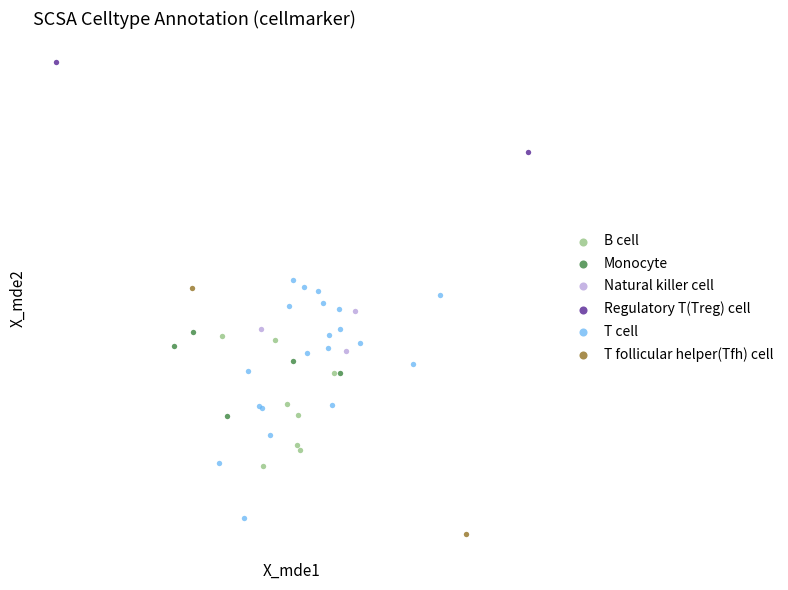

What are all the series names shown in the legend?

B cell, Monocyte, Natural killer cell, Regulatory T(Treg) cell, T cell, T follicular helper(Tfh) cell